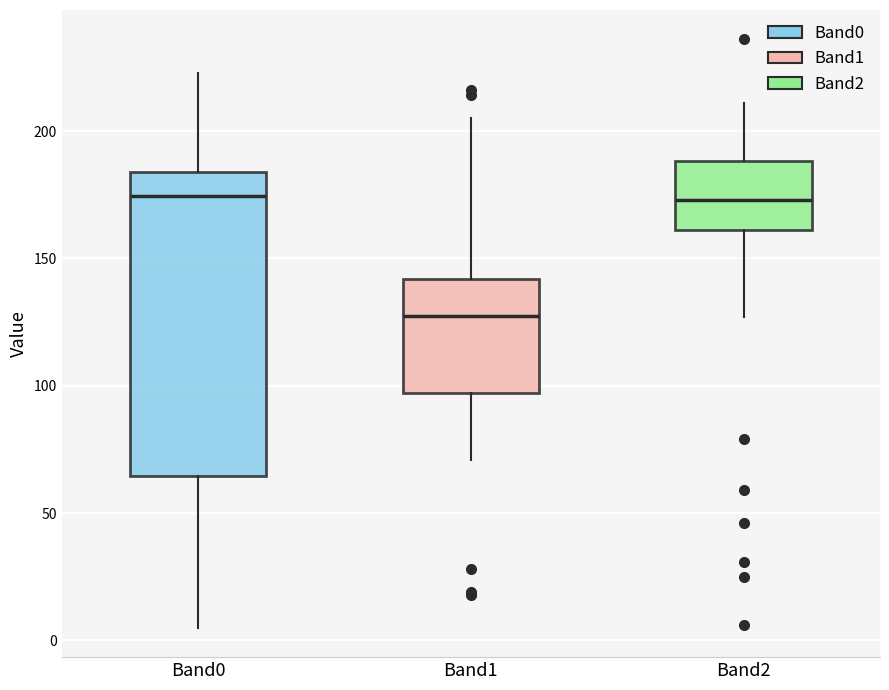

Which box is the tallest, from its lower edge to its upper edge?

Band0